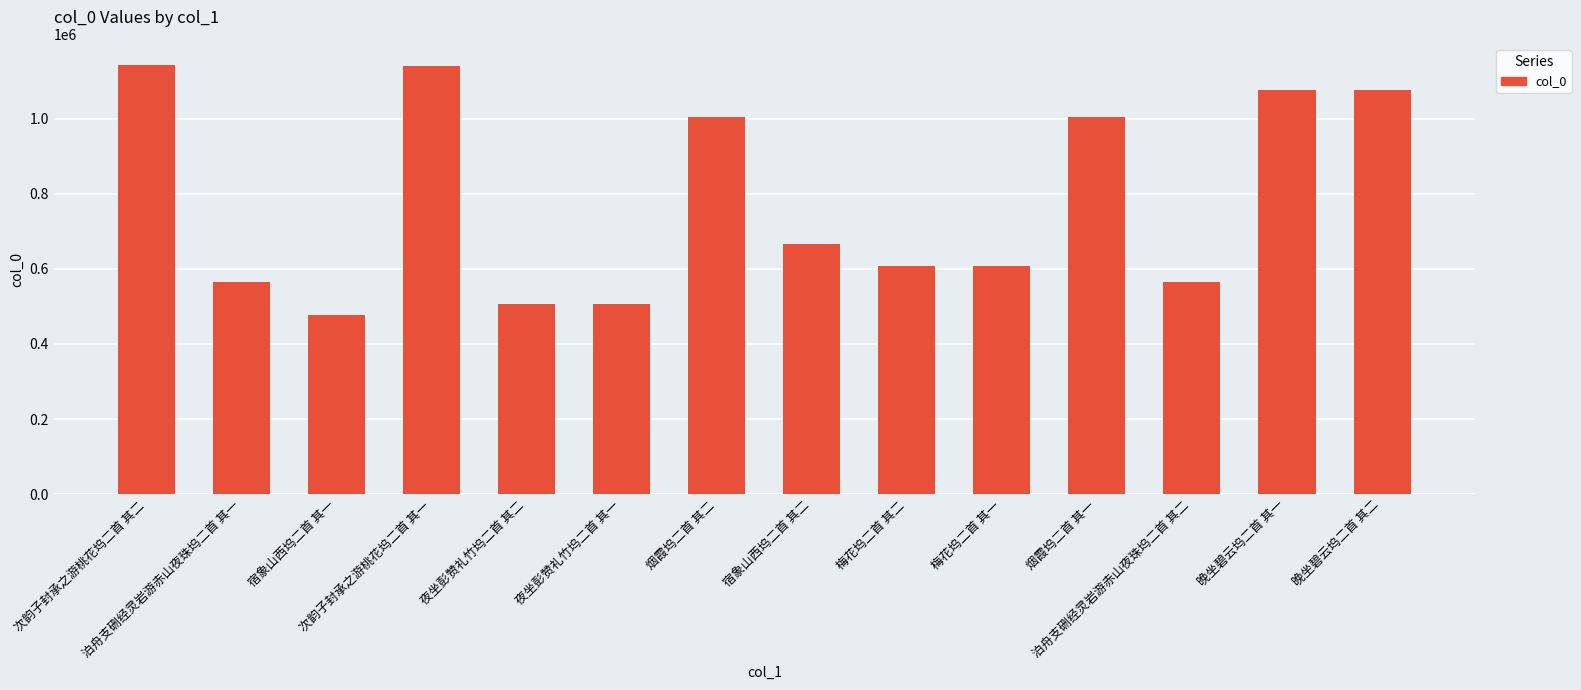

What is the average value?

781843